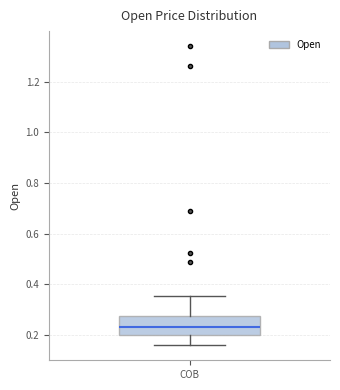

Transcribe this box plot: give where the median line is, the range the box spans, and where the two whiskers end, as read against the y-axis. The values are not printed on the chart, so give them approximately, as read against the axis.

median 0.24, box 0.20 to 0.28, whiskers 0.16 to 0.36